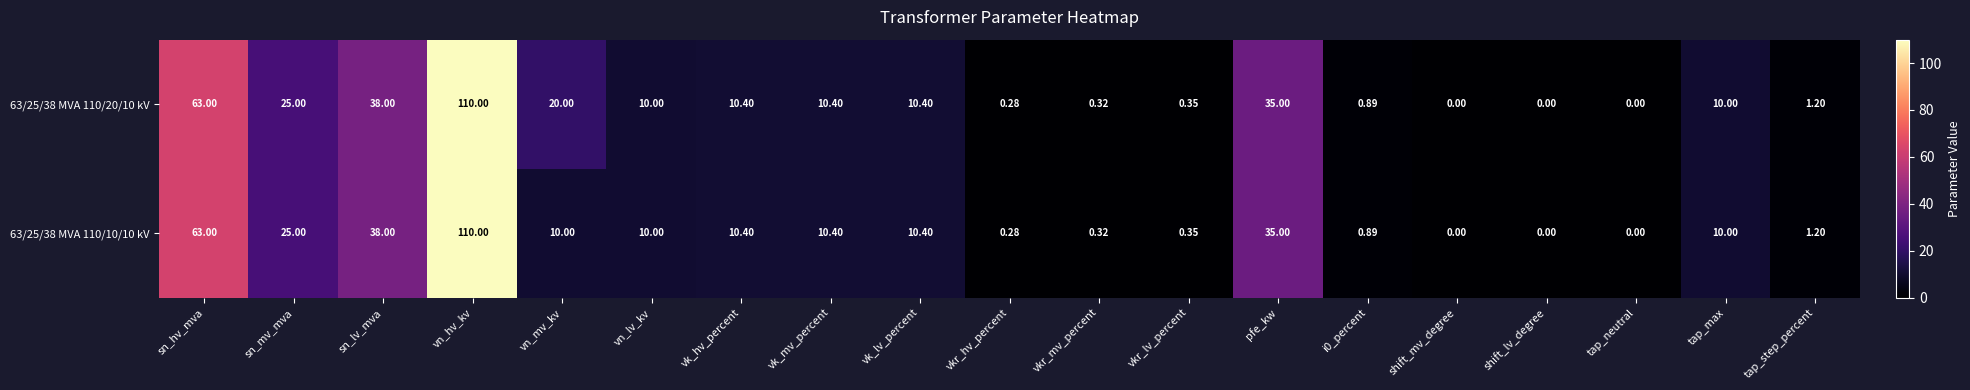

At which category is the sum across all series the highest?

vn_hv_kv